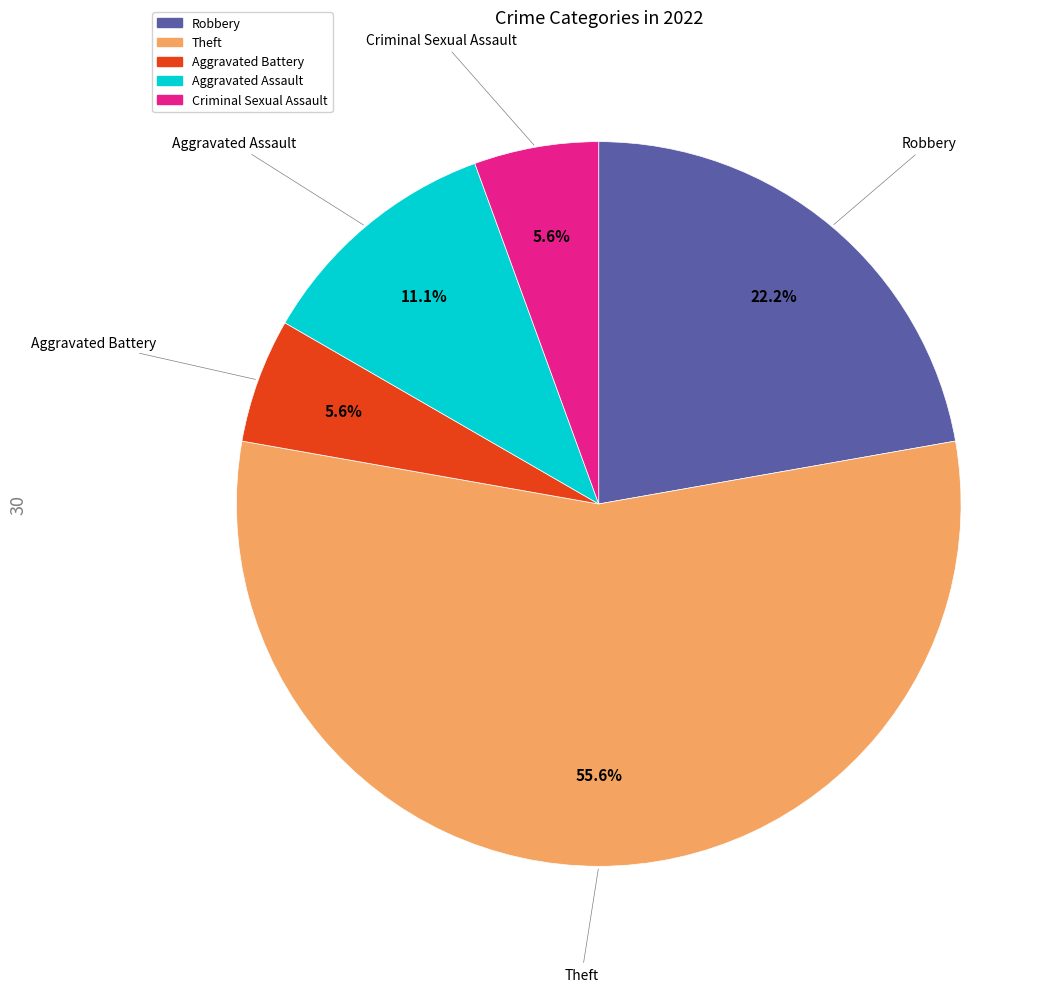

To the nearest percent, what is the difference between the Aggravated Assault and Theft slice percentages?

44%